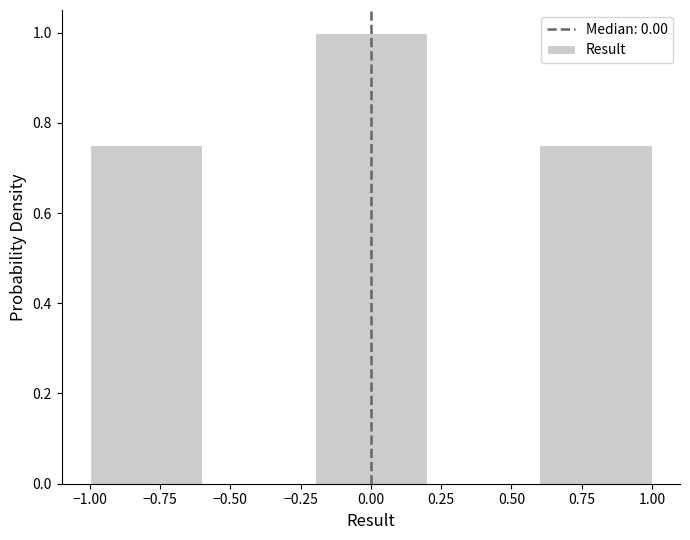

Over which range of the x-axis is the bar tallest?

-0.2 to 0.2